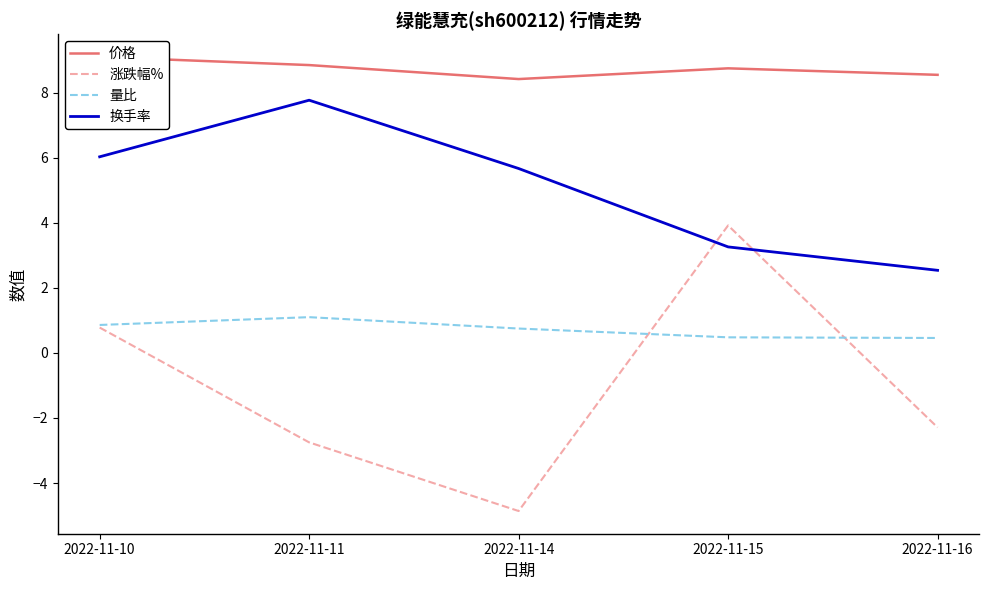

The 量比 series shows 0.5 at 2022-11-15. True or false?

True